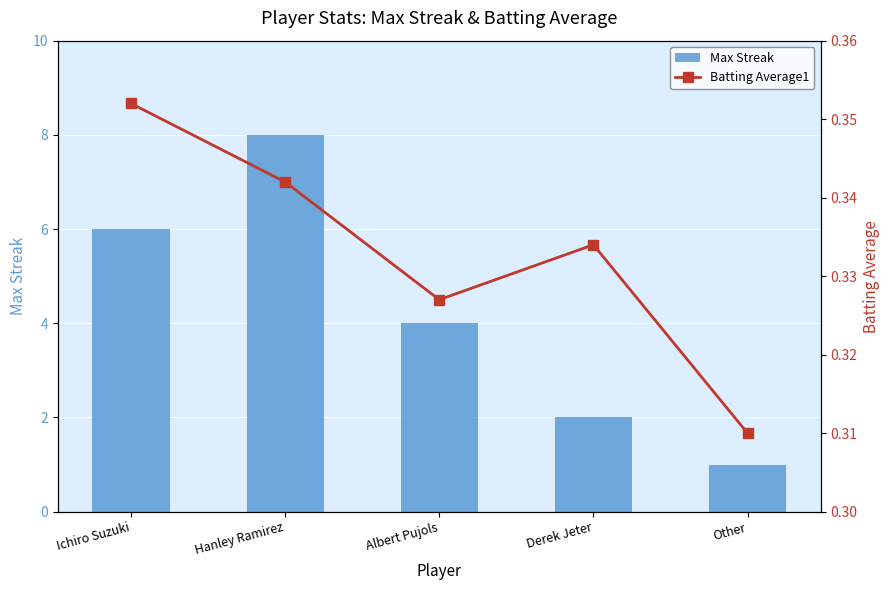

At how many categories does at least one series exceed 2?

3